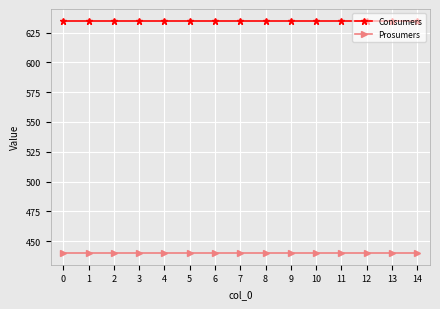

What is the difference between the highest and lowest values at 2?

195